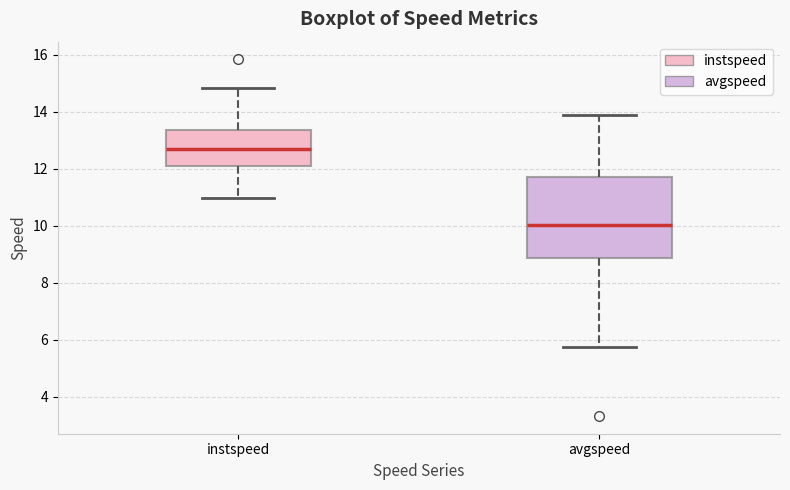

Reading left to right, read every box against the y-axis: the position of its median line, the range the box covers, and the ends of its whiskers. The values are not printed on the chart, so give them approximately, as read against the axis.

instspeed: median 12.6, box 12.2 to 13.4, whiskers 11.0 to 14.8
avgspeed: median 10.0, box 8.8 to 11.8, whiskers 5.8 to 13.8